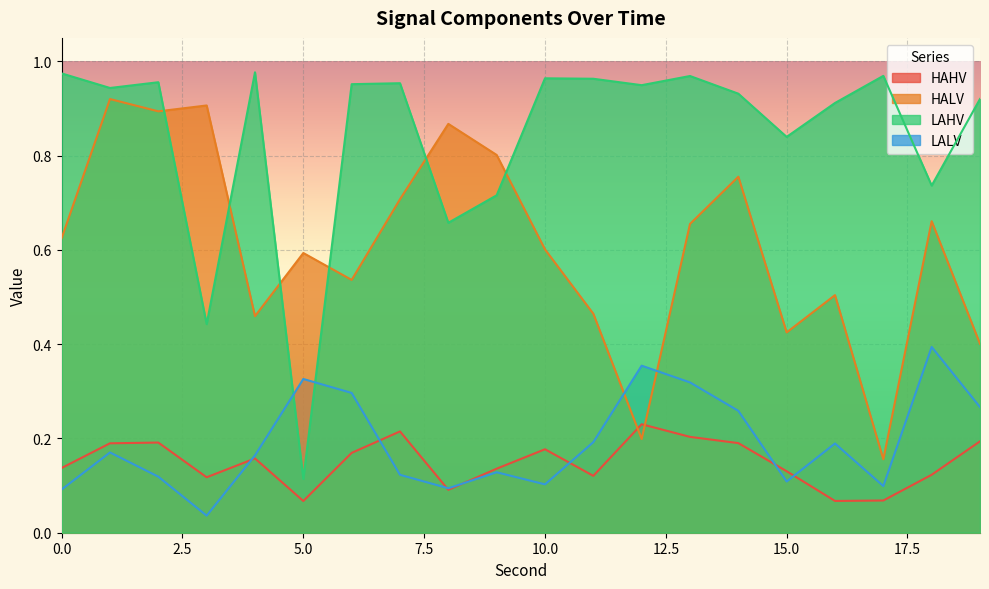

The value of LALV at 13 is 0.1. True or false?

False